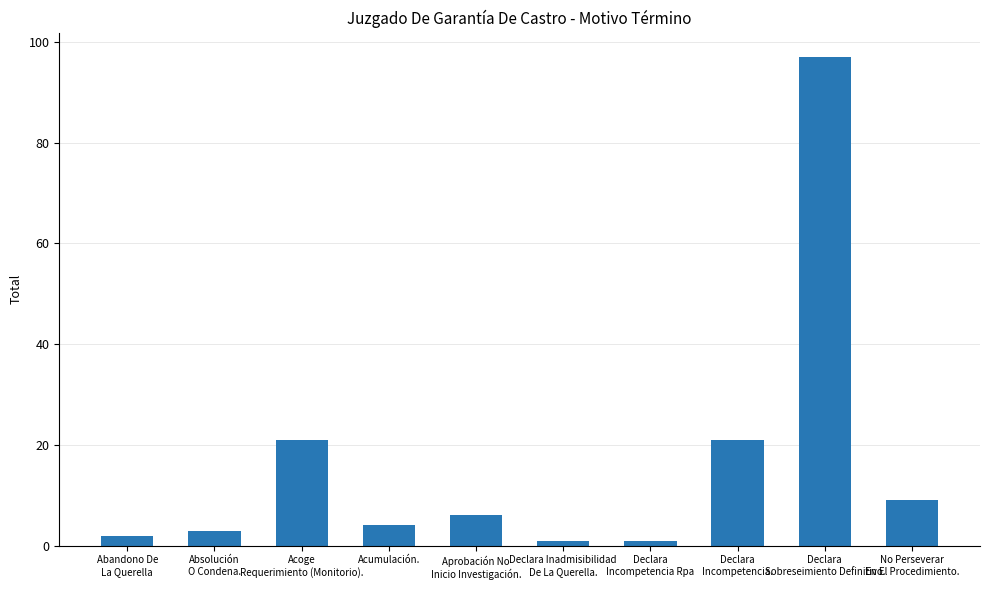

What is the minimum value shown in the chart?

1